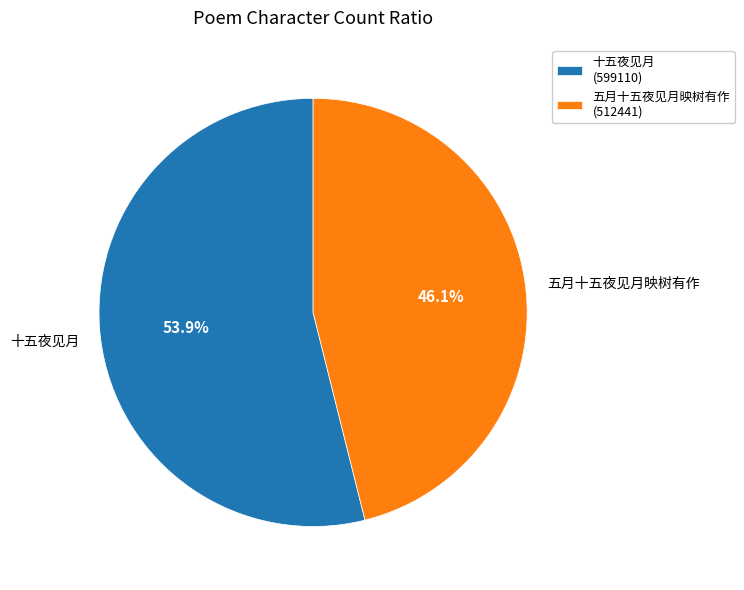

Is it true that 十五夜见月 is 54% of the pie?

True